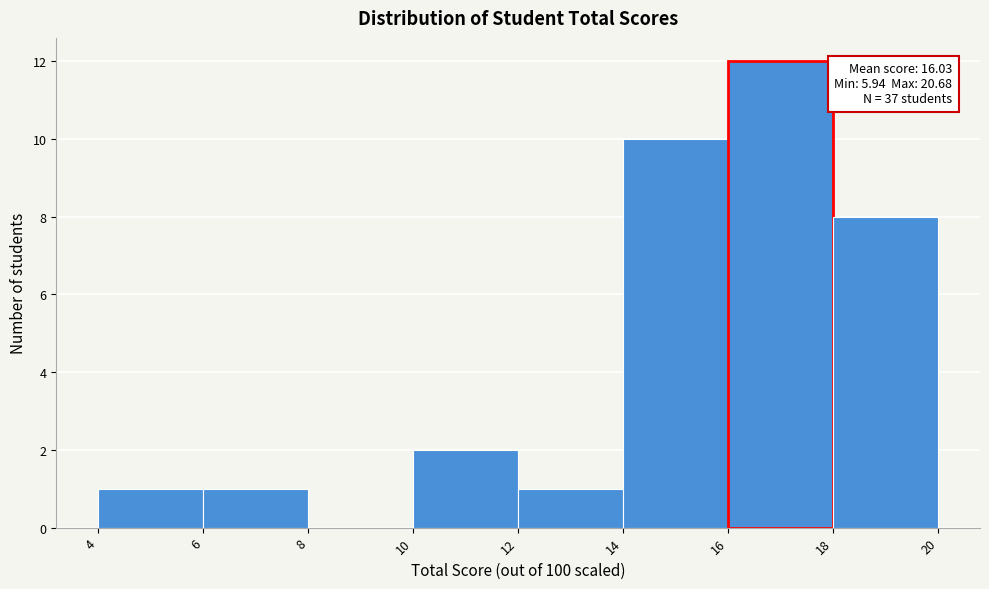

Which range on the x-axis has the tallest bar?

16 to 18